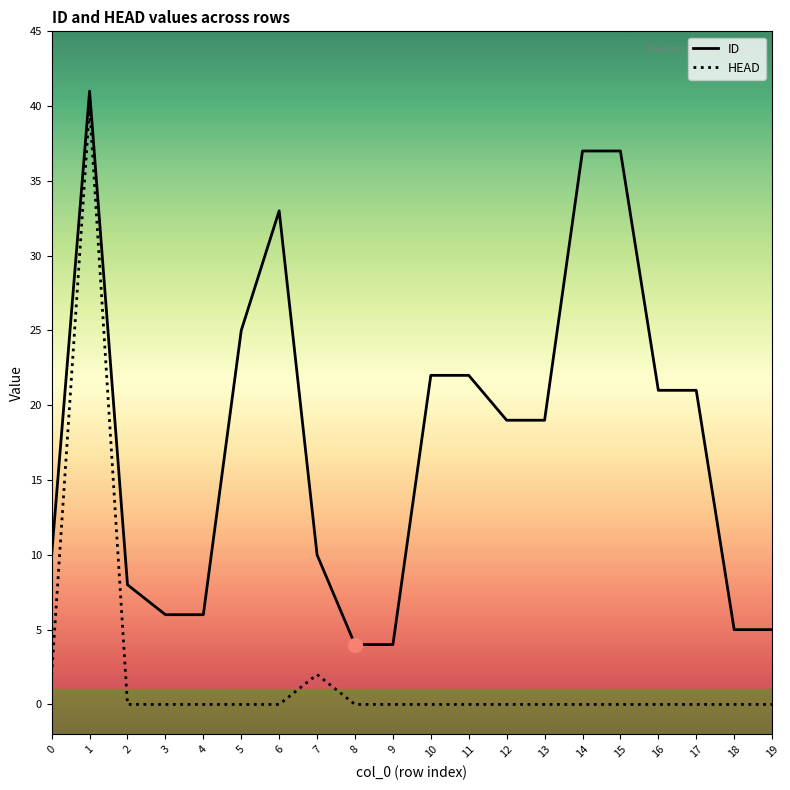

What is the difference between the second highest and second lowest values in the HEAD series?

2